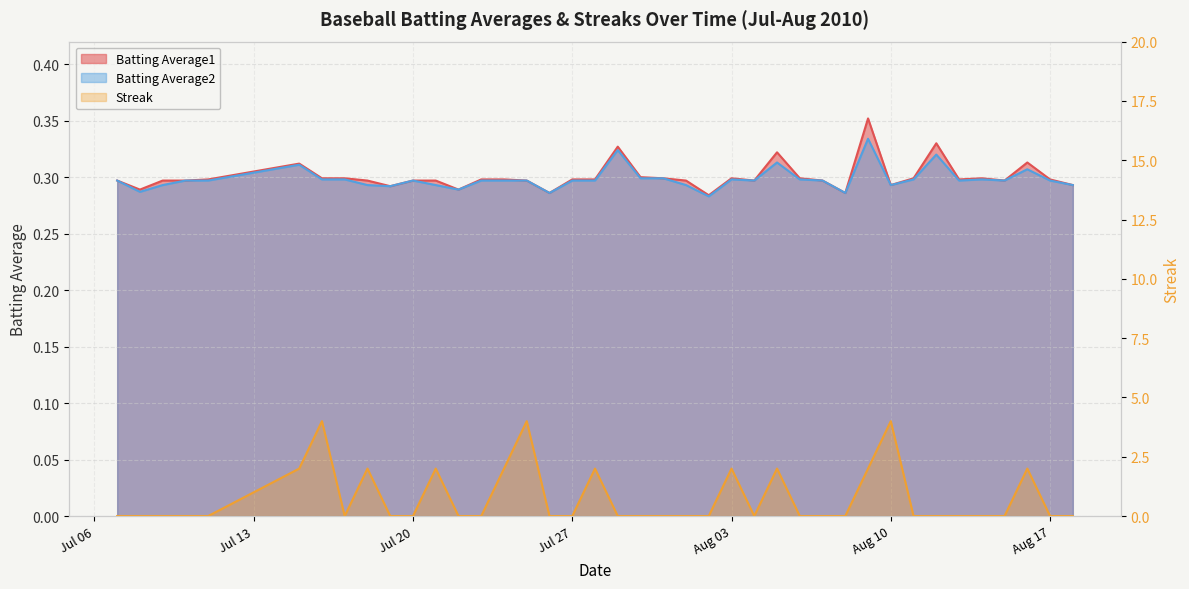

What is the spread (max minus min) of values at 2010-08-09?

1.7